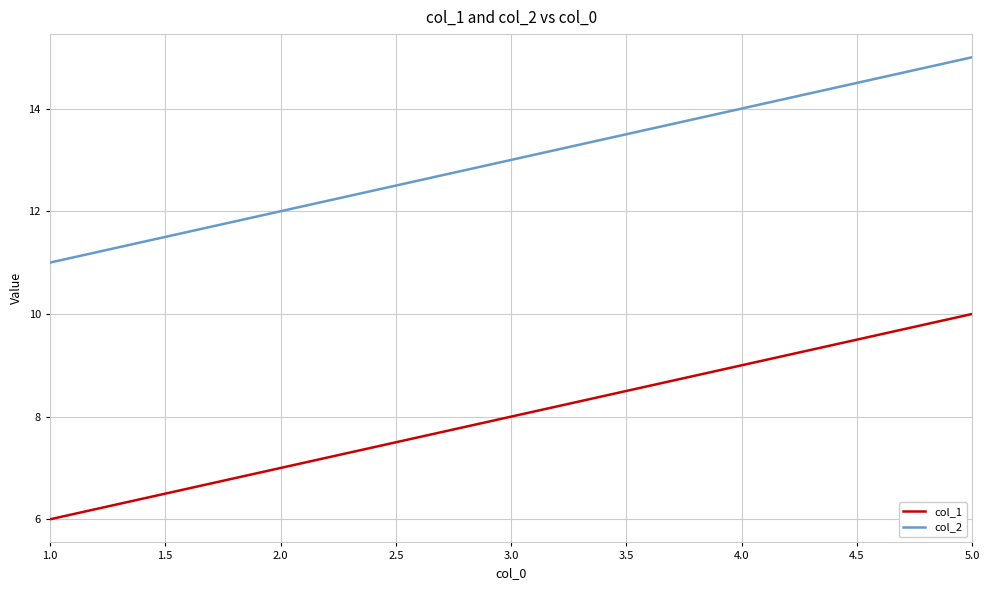

What position from the left is 5.0?

5